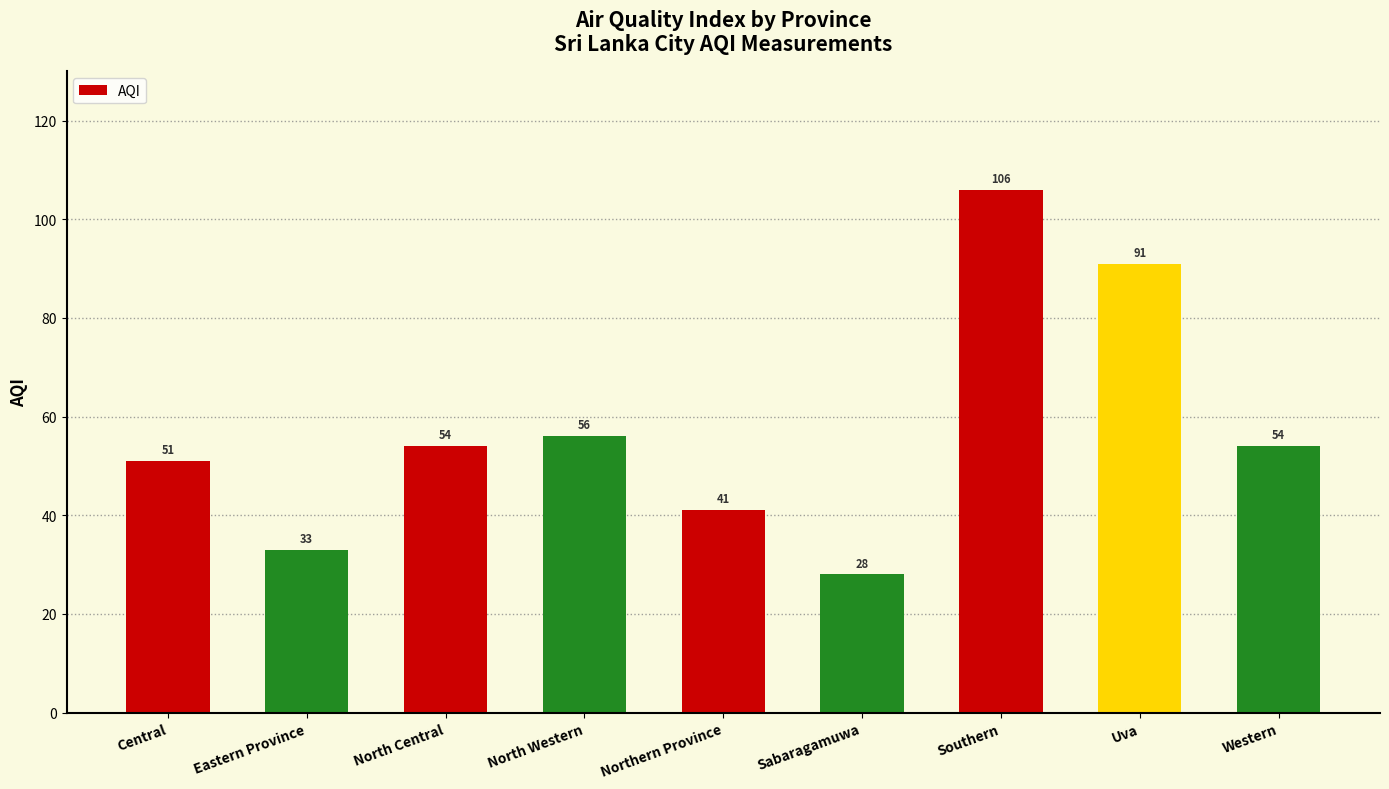

What position from the right is Central?

9